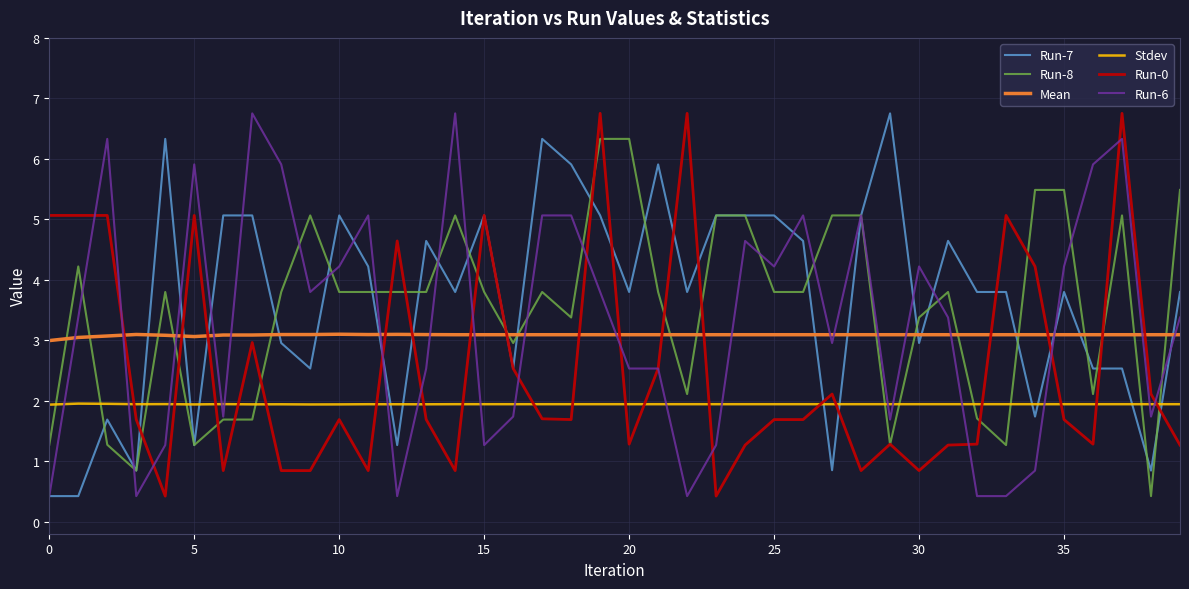

True or false: Mean and Stdev intersect in this chart.

False